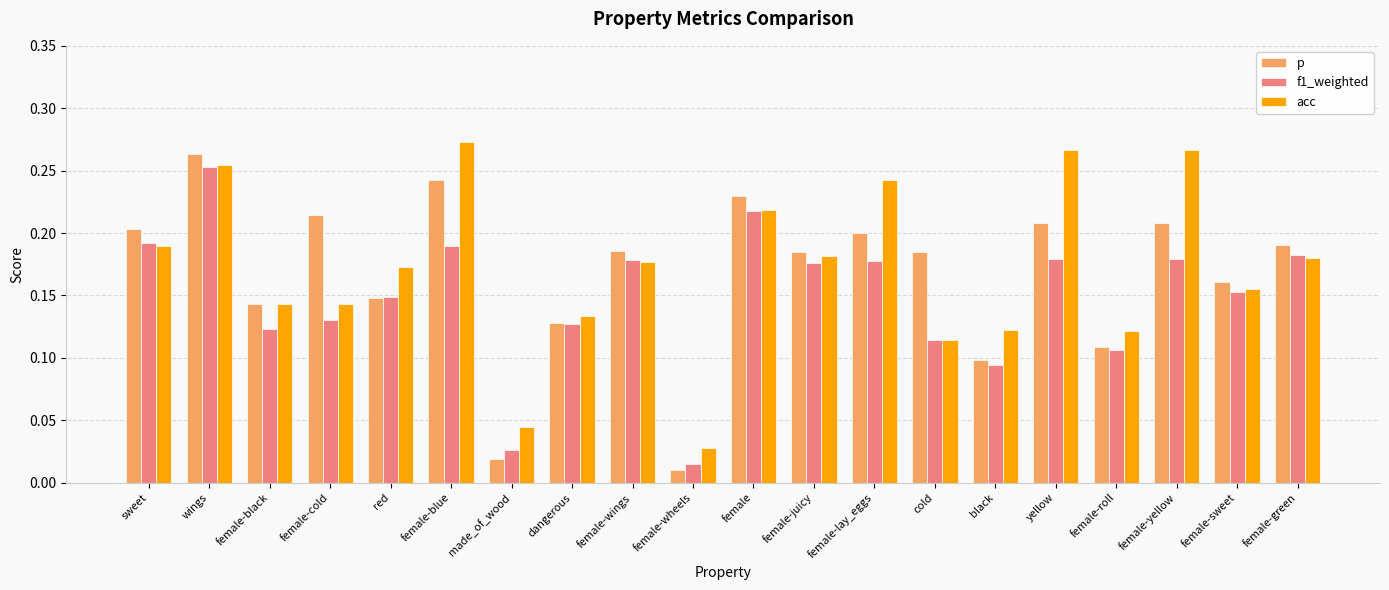

Is the value of p at wings greater than the value of f1_weighted at made_of_wood?

Yes